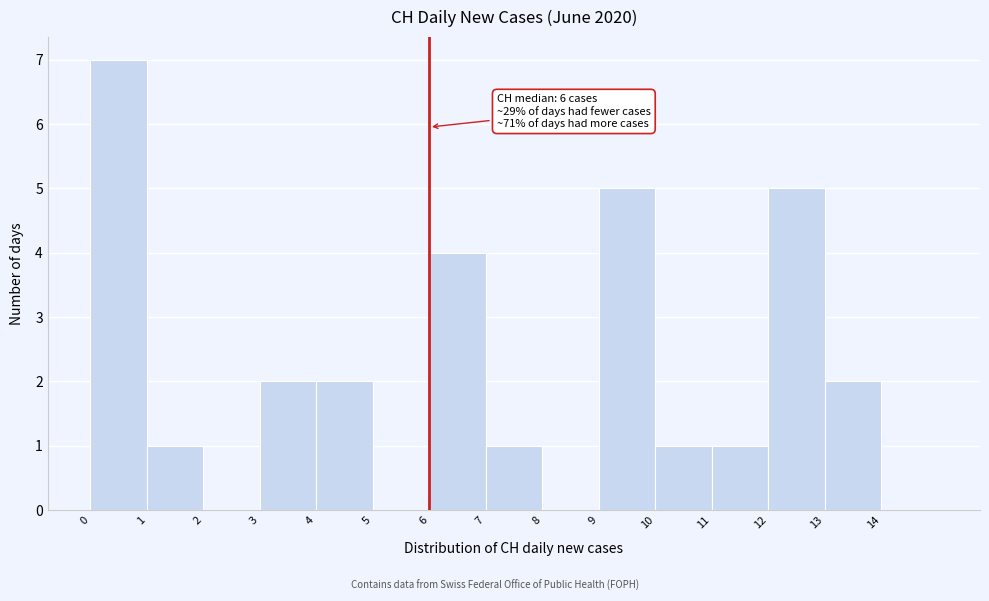

Which range on the x-axis has the tallest bar?

0 to 1